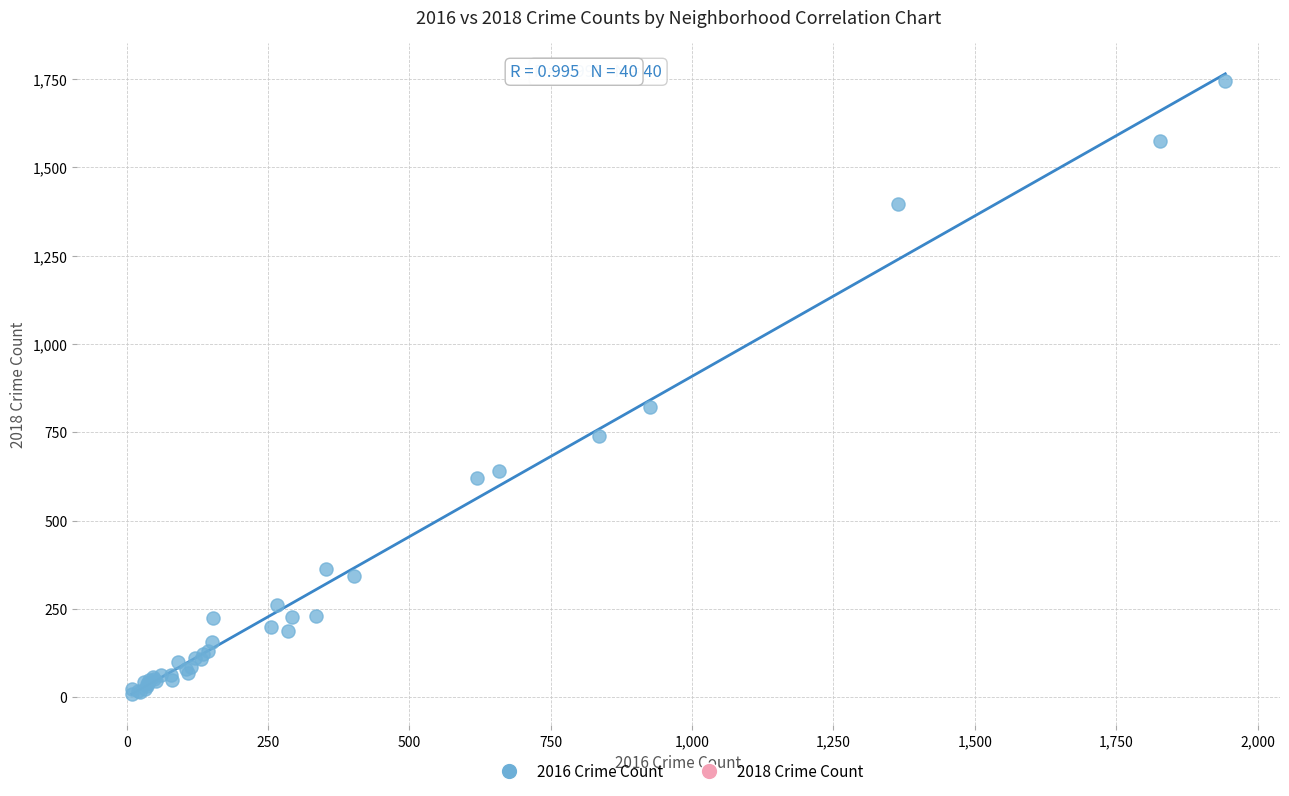

What Y value in the scatter plot is closest to 876?

821